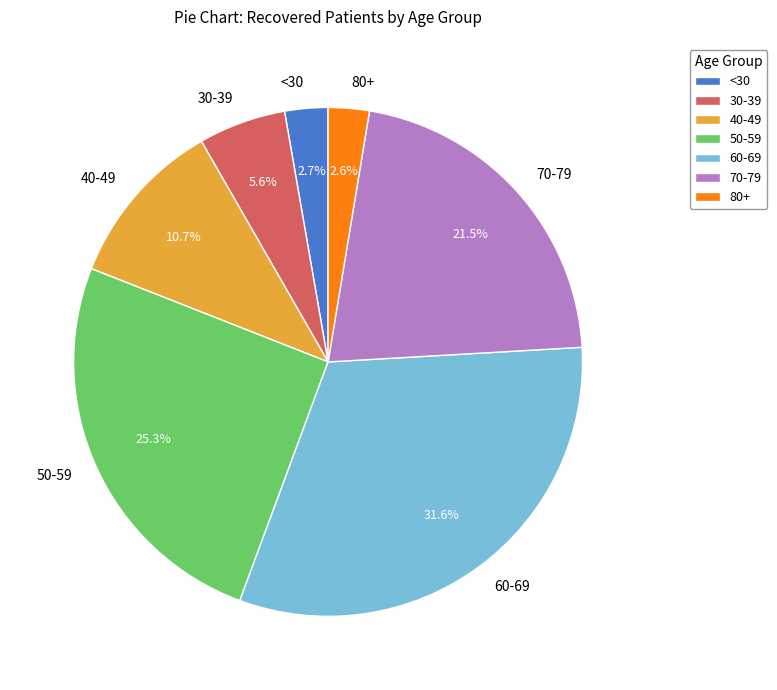

Does 70-79 account for over 50% of the chart?

No